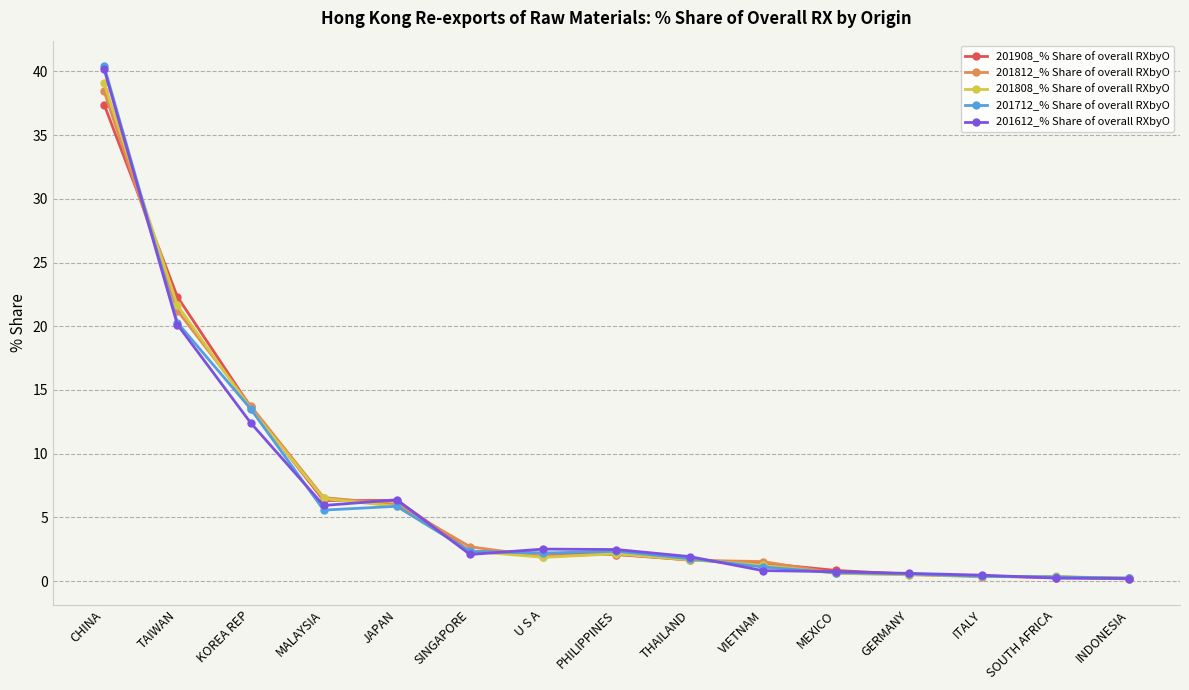

What position from the right is MALAYSIA?

12